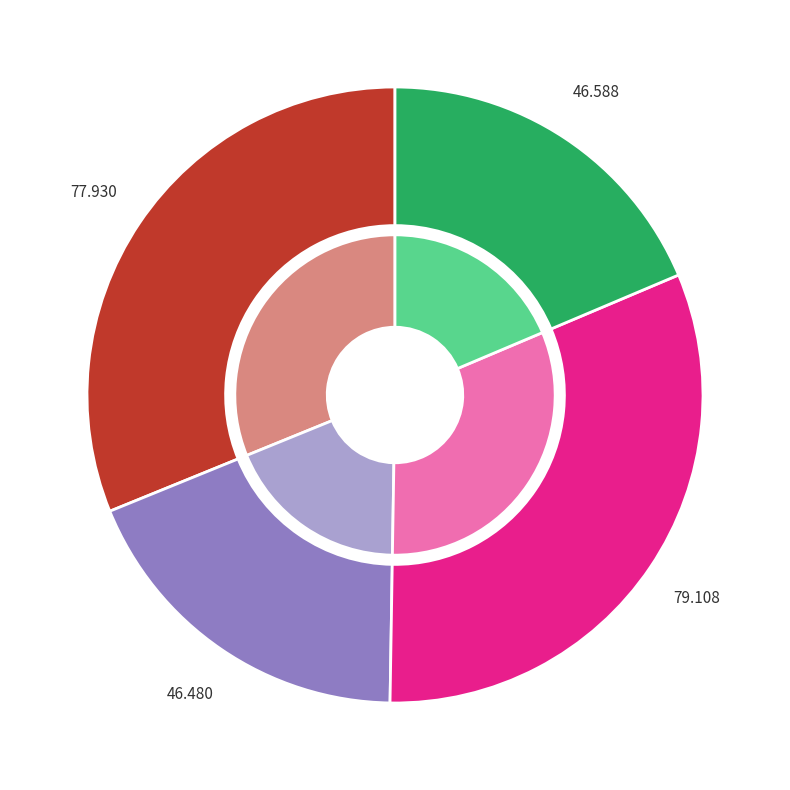

Is it true that 2vozA178 is 31% of the pie?

True